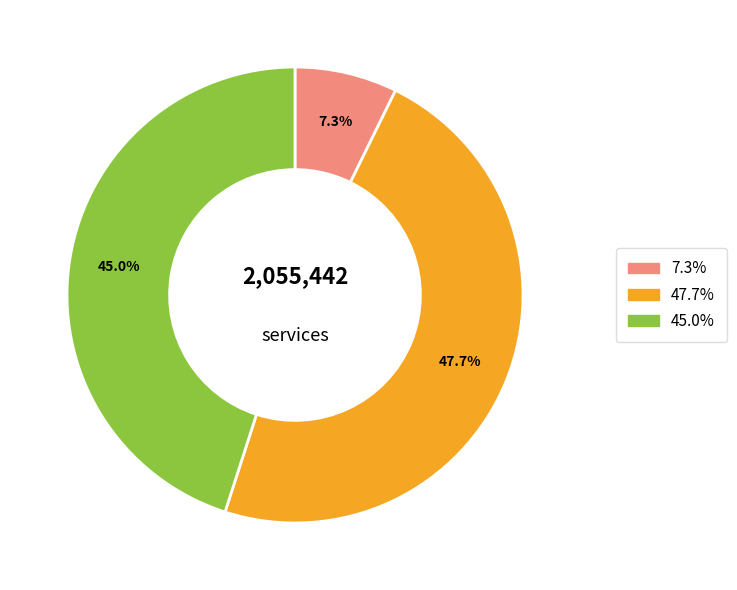

Does any single category account for the majority?

No